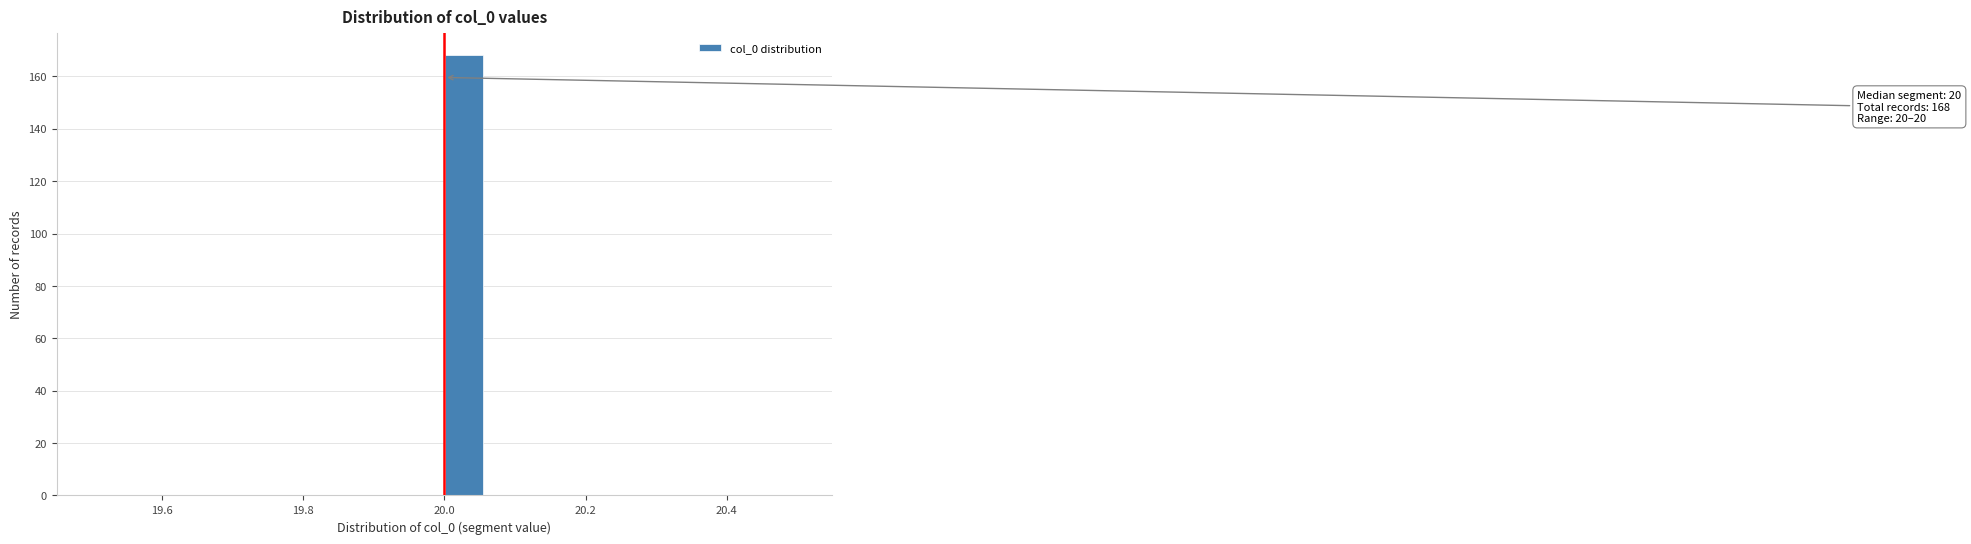

Around what value on the x-axis is the tallest bar? Give the approximate position of its centre, as read against the axis.

20.02